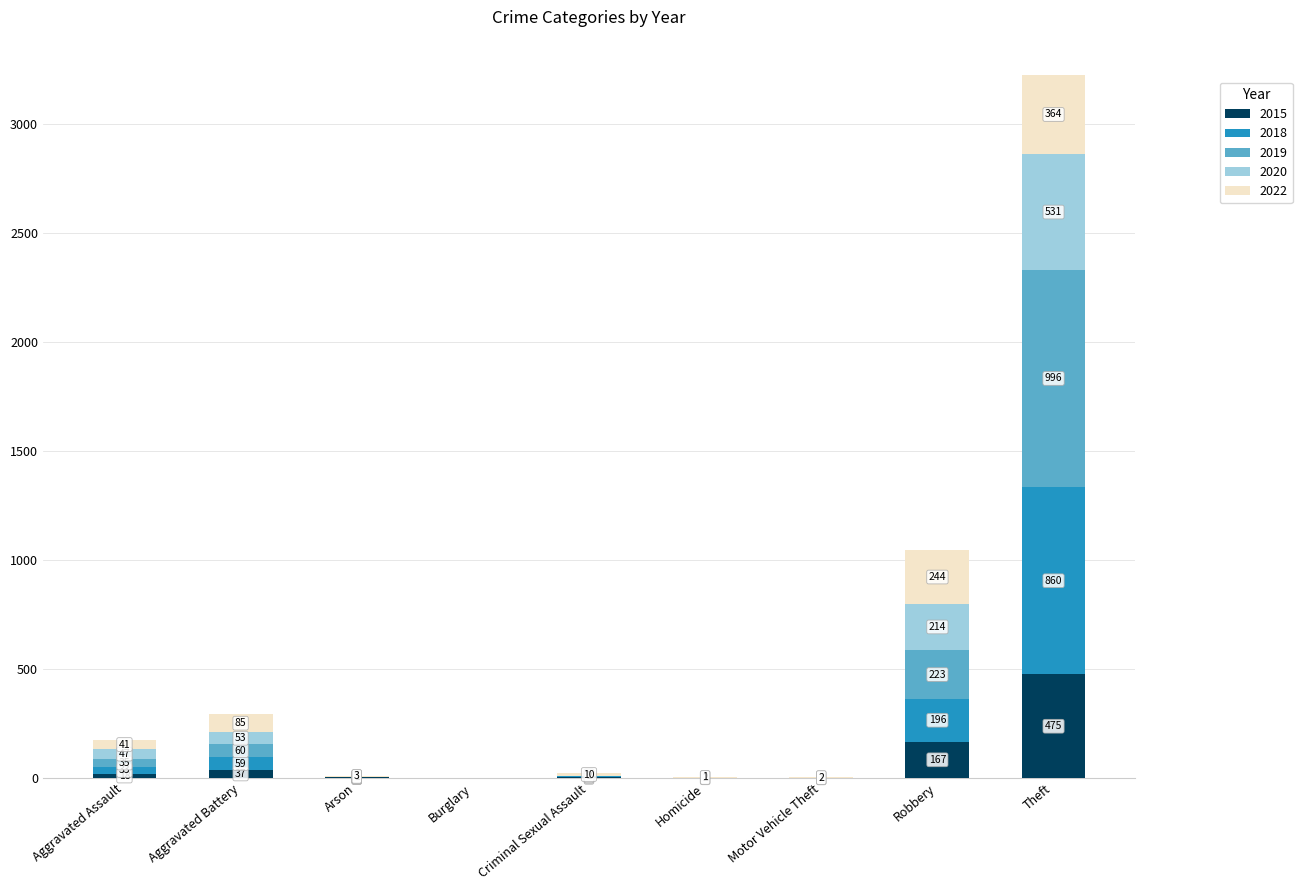

What value does the 2015 series have at Criminal Sexual Assault, to the nearest 10?

10